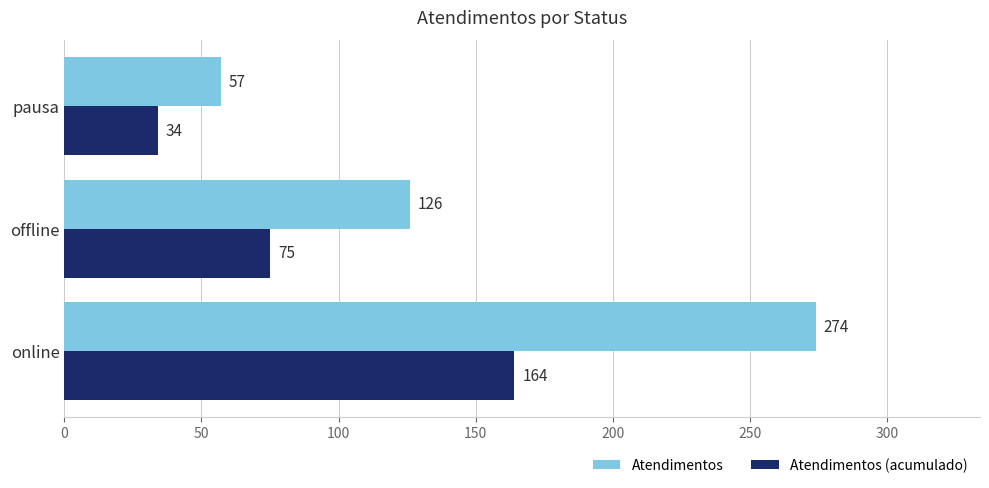

True or false: Atendimentos (acumulado) has a value of 7 at pausa.

False